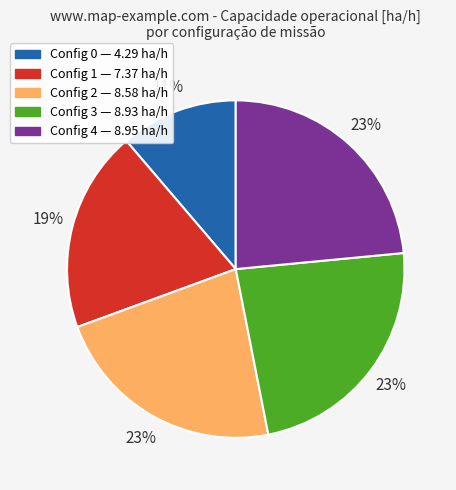

To the nearest percent, what is the average slice percentage?

20%